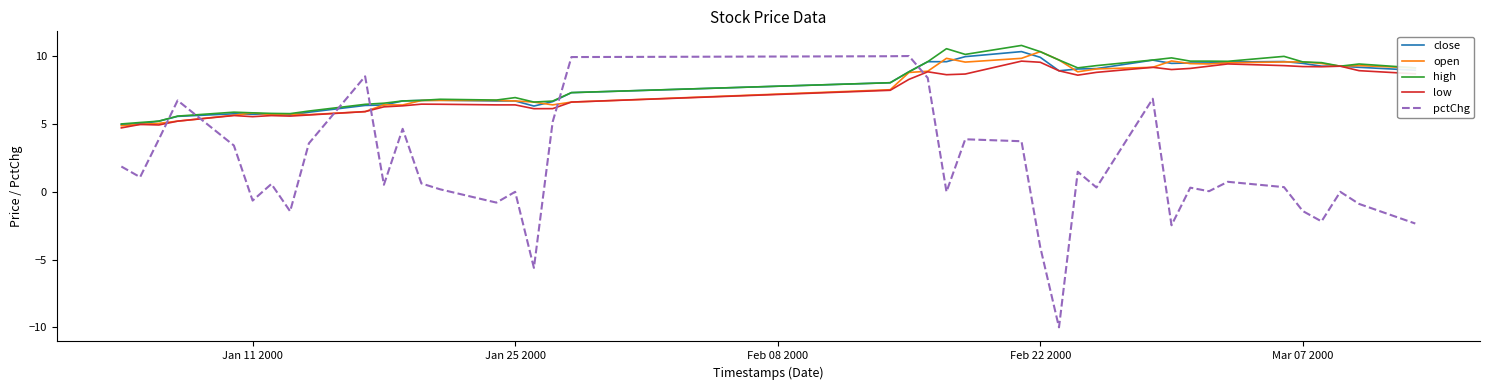

Which series has the largest range (max minus min)?

pctChg